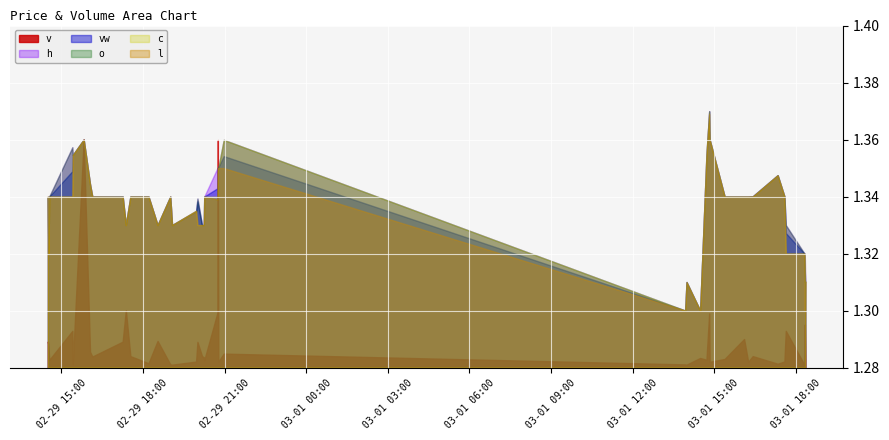

Reading right to left, extract all data points from this chart.

vw: 39=1.3	38=1.3	37=1.3	36=1.3	35=1.3	34=1.3	33=1.3	32=1.3	31=1.3	30=1.3	29=1.4	28=1.4	27=1.4	26=1.3	25=1.3	24=1.3	23=1.4	22=1.4	21=1.4	20=1.3	19=1.3	18=1.3	17=1.3	16=1.3	15=1.3	14=1.3	13=1.3	12=1.3	11=1.3	10=1.3	9=1.3	8=1.3	7=1.3	6=1.3	5=1.4	4=1.4	3=1.3	2=1.3	1=1.3	0=1.3
h: 39=1.3	38=1.3	37=1.3	36=1.3	35=1.3	34=1.3	33=1.3	32=1.3	31=1.3	30=1.3	29=1.4	28=1.4	27=1.4	26=1.3	25=1.3	24=1.3	23=1.4	22=1.4	21=1.4	20=1.4	19=1.3	18=1.3	17=1.3	16=1.3	15=1.3	14=1.3	13=1.3	12=1.3	11=1.3	10=1.3	9=1.3	8=1.3	7=1.3	6=1.3	5=1.4	4=1.4	3=1.4	2=1.3	1=1.3	0=1.3
l: 39=1.3	38=1.3	37=1.3	36=1.3	35=1.3	34=1.3	33=1.3	32=1.3	31=1.3	30=1.3	29=1.4	28=1.4	27=1.4	26=1.3	25=1.3	24=1.3	23=1.4	22=1.4	21=1.4	20=1.3	19=1.3	18=1.3	17=1.3	16=1.3	15=1.3	14=1.3	13=1.3	12=1.3	11=1.3	10=1.3	9=1.3	8=1.3	7=1.3	6=1.3	5=1.4	4=1.4	3=1.3	2=1.3	1=1.3	0=1.3
o: 39=1.3	38=1.3	37=1.3	36=1.3	35=1.3	34=1.3	33=1.3	32=1.3	31=1.3	30=1.3	29=1.4	28=1.4	27=1.4	26=1.3	25=1.3	24=1.3	23=1.4	22=1.4	21=1.4	20=1.3	19=1.3	18=1.3	17=1.3	16=1.3	15=1.3	14=1.3	13=1.3	12=1.3	11=1.3	10=1.3	9=1.3	8=1.3	7=1.3	6=1.3	5=1.4	4=1.4	3=1.4	2=1.3	1=1.3	0=1.3
c: 39=1.3	38=1.3	37=1.3	36=1.3	35=1.3	34=1.3	33=1.3	32=1.3	31=1.3	30=1.3	29=1.4	28=1.4	27=1.4	26=1.3	25=1.3	24=1.3	23=1.4	22=1.4	21=1.4	20=1.3	19=1.3	18=1.3	17=1.3	16=1.3	15=1.3	14=1.3	13=1.3	12=1.3	11=1.3	10=1.3	9=1.3	8=1.3	7=1.3	6=1.3	5=1.4	4=1.4	3=1.3	2=1.3	1=1.3	0=1.3
v: 39=224.0	38=1513.0	37=100.0	36=1289.0	35=213.0	34=133.0	33=400.0	32=200.0	31=1001.0	30=300.0	29=200.0	28=1900.0	27=272.0	26=335.0	25=100.0	24=109.0	23=488.0	22=206.0	21=8000.0	20=1922.0	19=252.0	18=360.0	17=402.0	16=900.0	15=208.0	14=100.0	13=112.0	12=933.0	11=150.0	10=400.0	9=2012.0	8=908.0	7=384.0	6=555.0	5=8016.0	4=114.0	3=1288.0	2=267.0	1=800.0	0=917.0